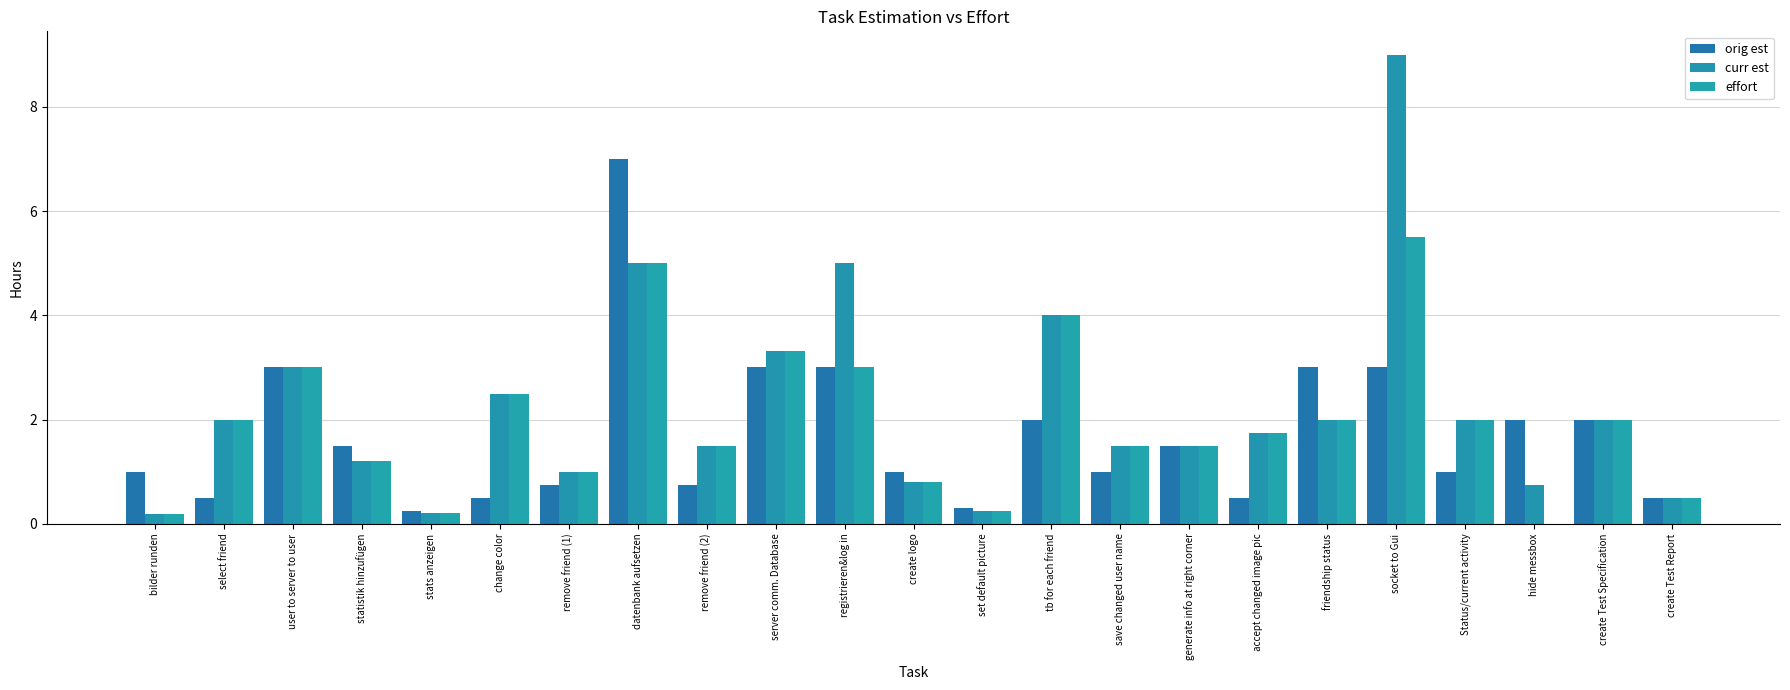

Does the chart contain stacked bars?

No